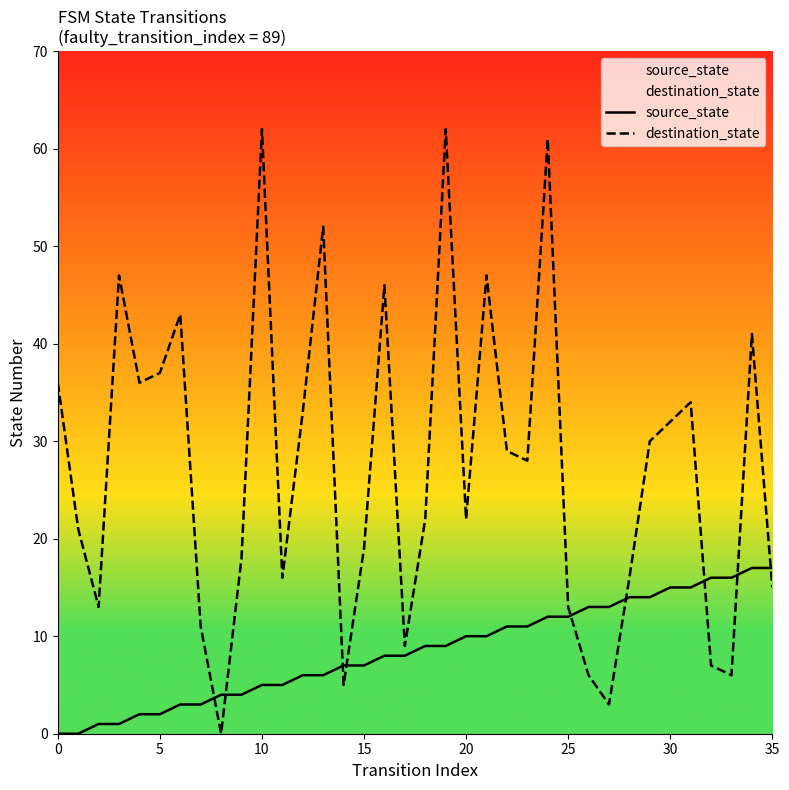

What is the sum of the source_state values at 13 and 23?

17